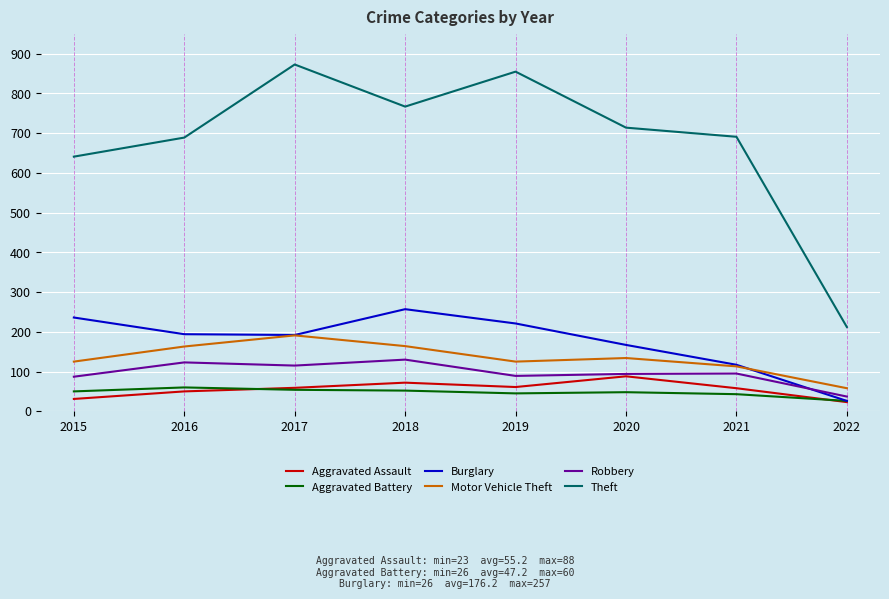

Does the chart display data point markers on the line(s)?

No